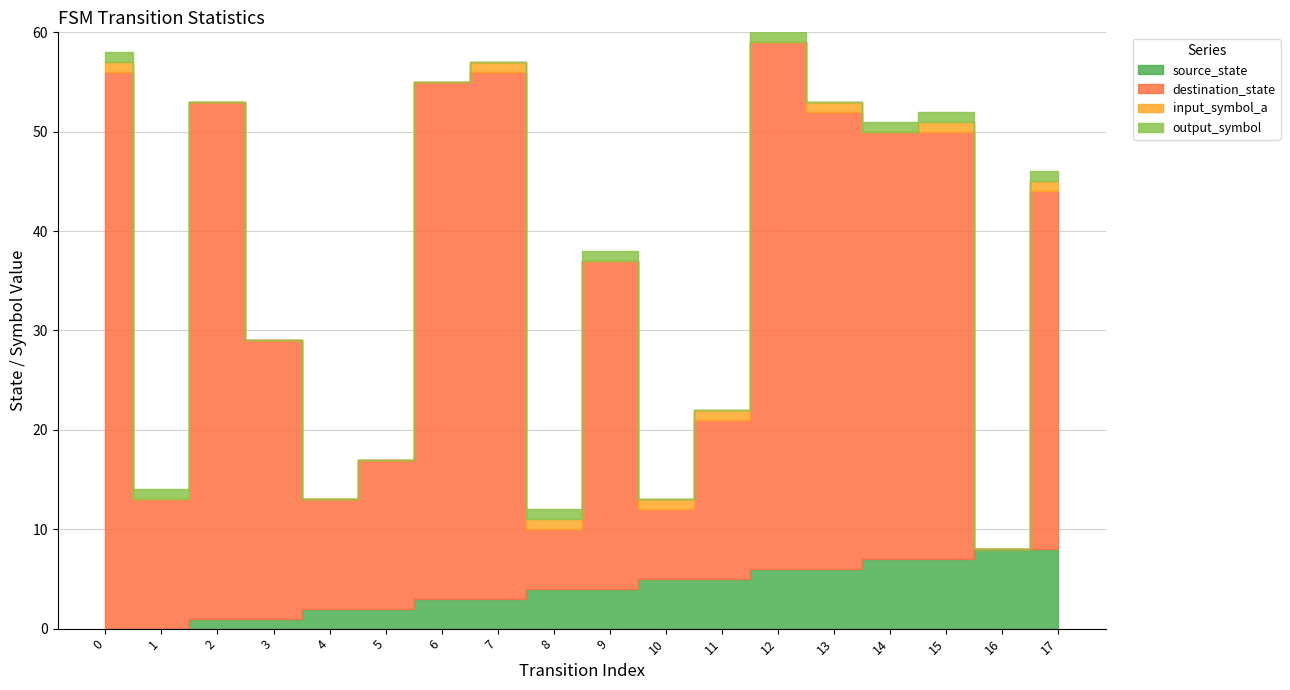

Which category has the lowest value in the destination_state series?

16